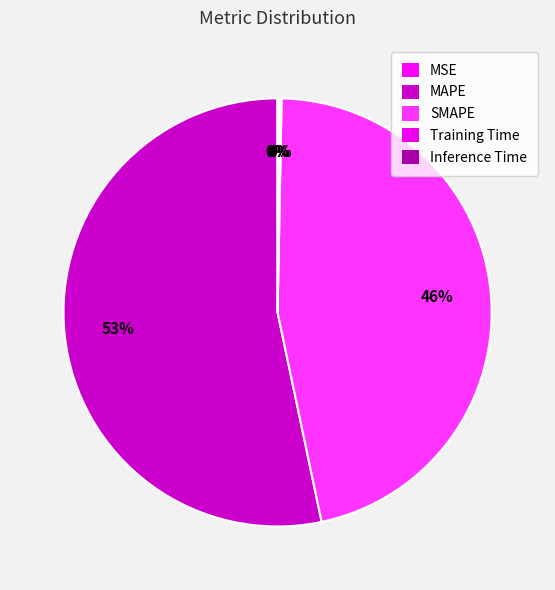

To the nearest percent, what is the difference between the MAPE and MSE slice percentages?

53%